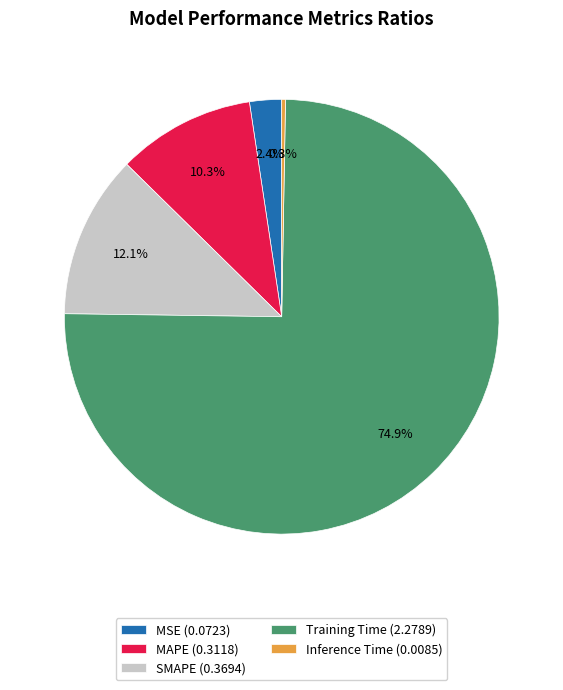

Does Training Time represent more than half of the total?

Yes